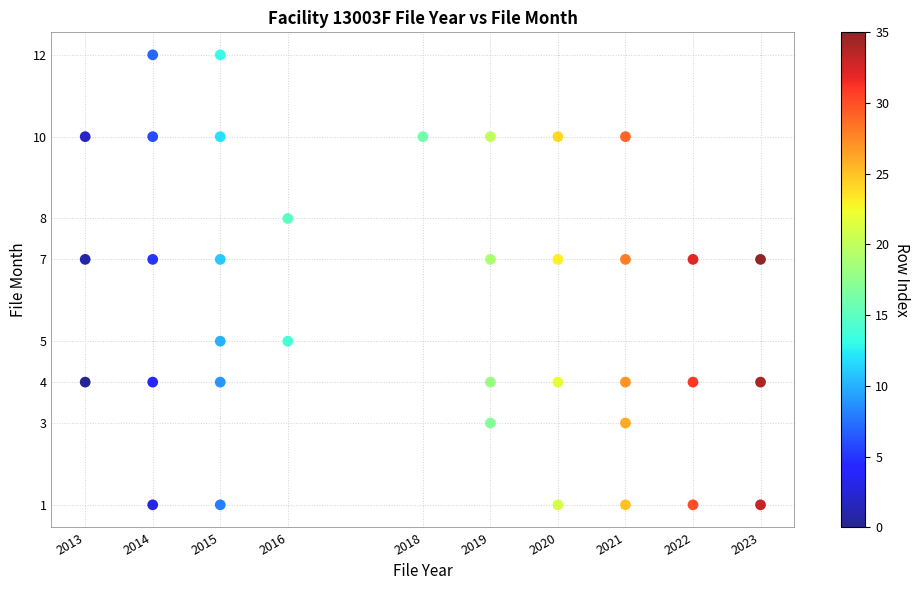

What is the range of X values (max minus min)?

10